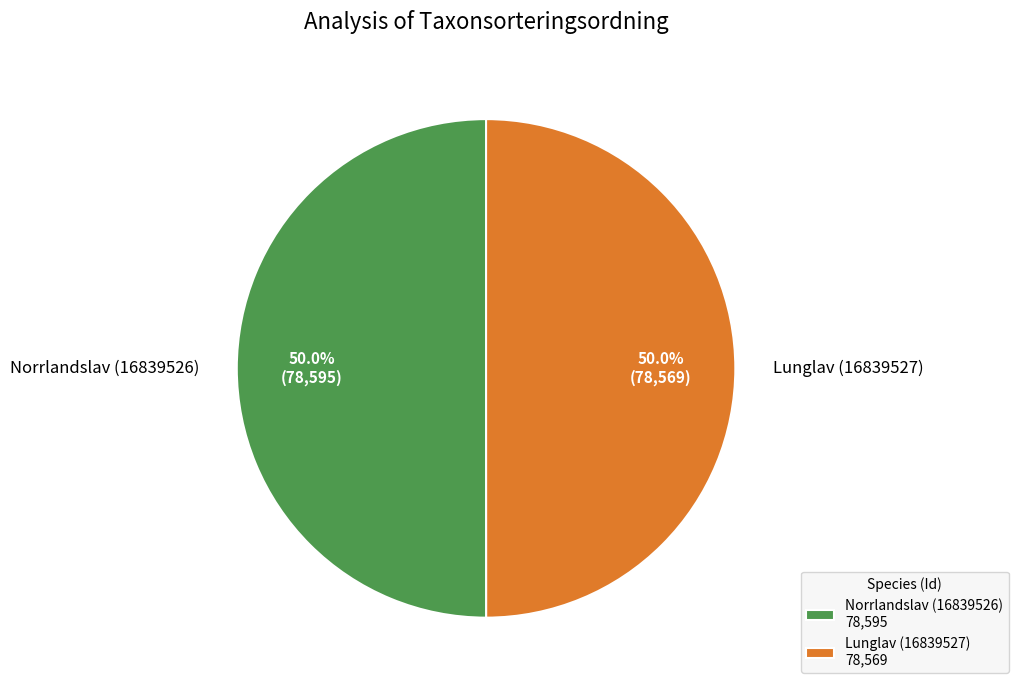

Approximately how many times larger is the value at Lunglav (16839527) compared to Norrlandslav (16839526)?

1.0